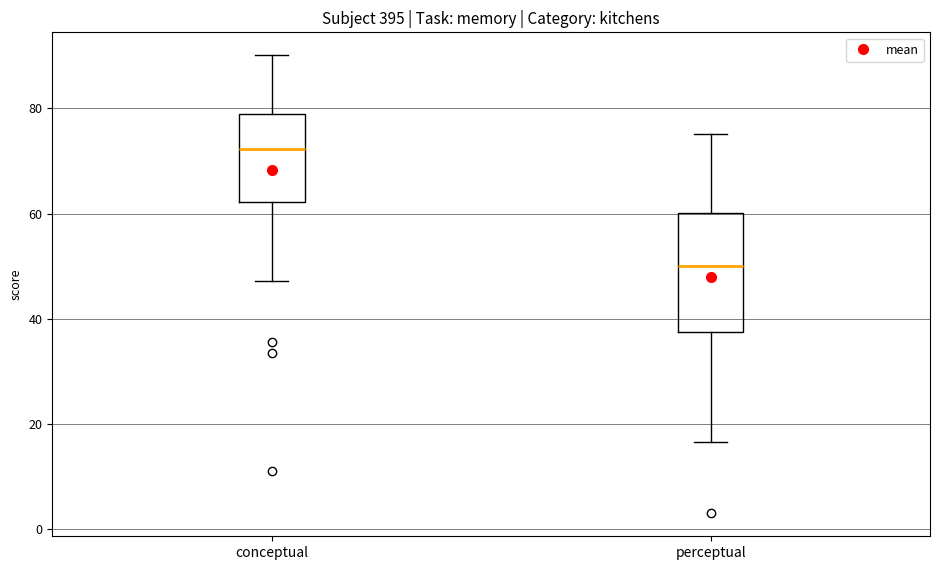

Reading left to right, read every box against the y-axis: the position of its median line, the range the box covers, and the ends of its whiskers. The values are not printed on the chart, so give them approximately, as read against the axis.

conceptual: median 72, box 62 to 78, whiskers 48 to 90
perceptual: median 50, box 38 to 60, whiskers 16 to 76